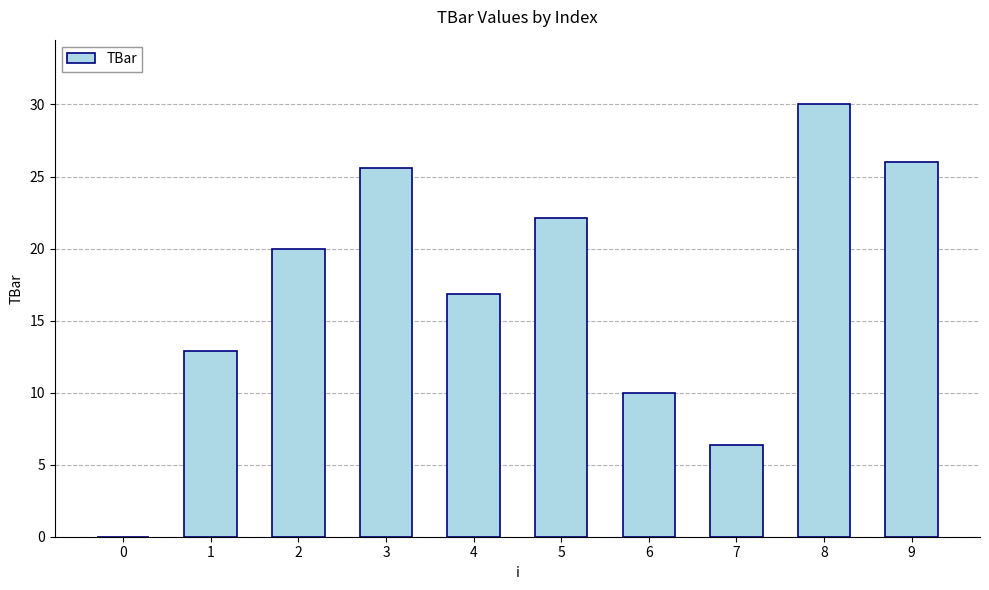

What is the difference between the values at 9 and 0?

26.0